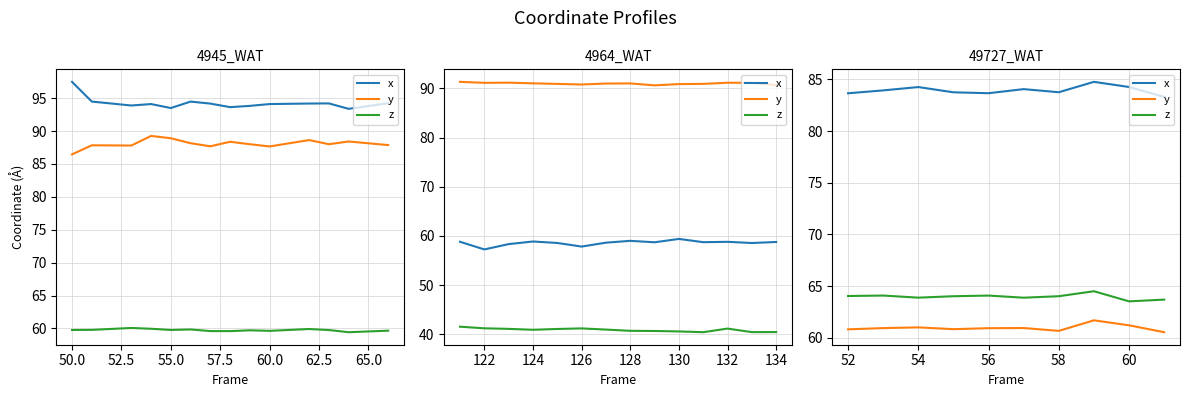

What is the average value of the z series?

64.0